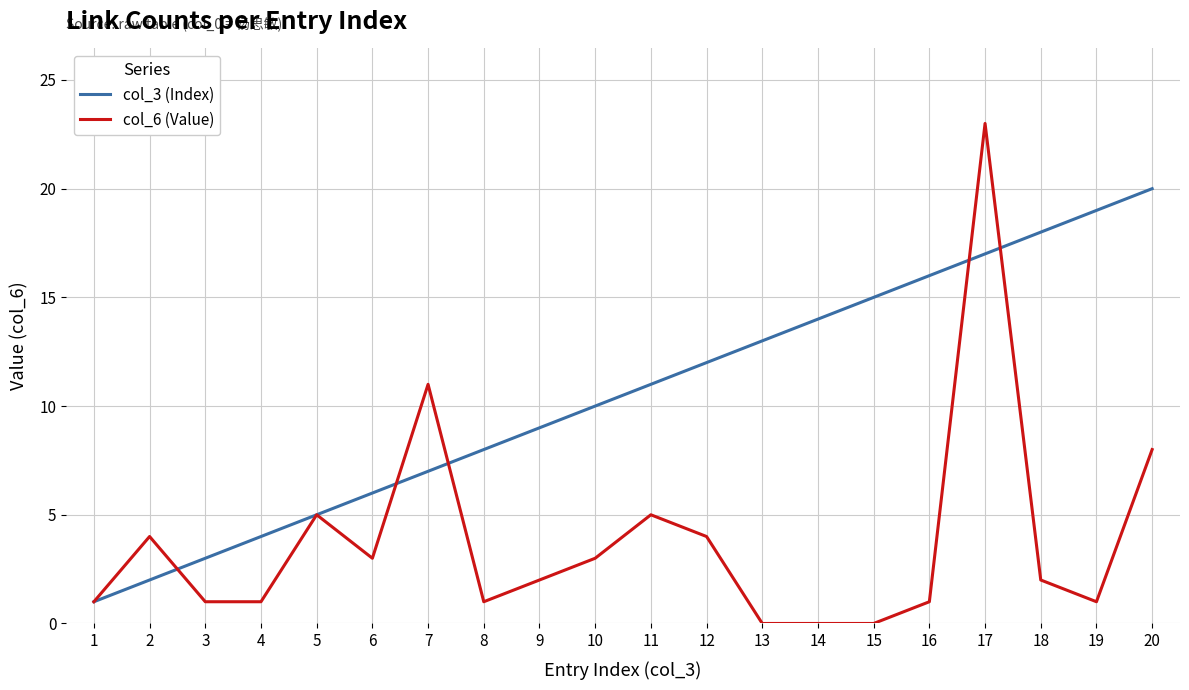

Which series has the largest range (max minus min)?

col_6 (Value)